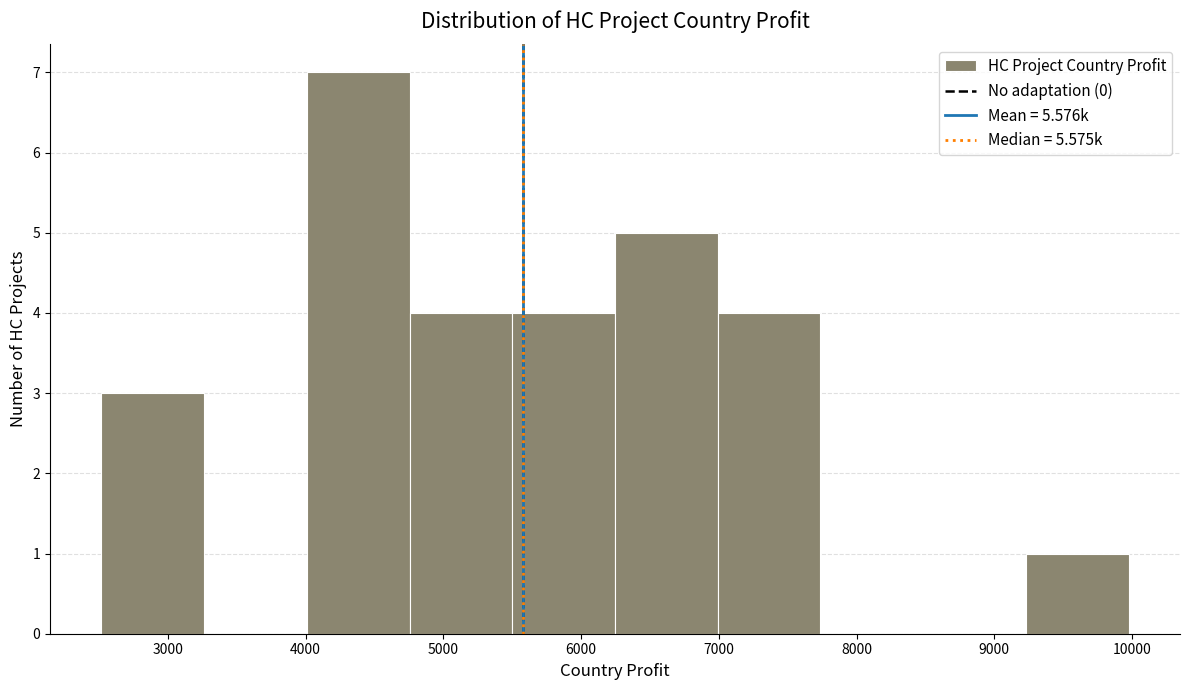

Over which range of the x-axis is the bar tallest?

4000 to 4800